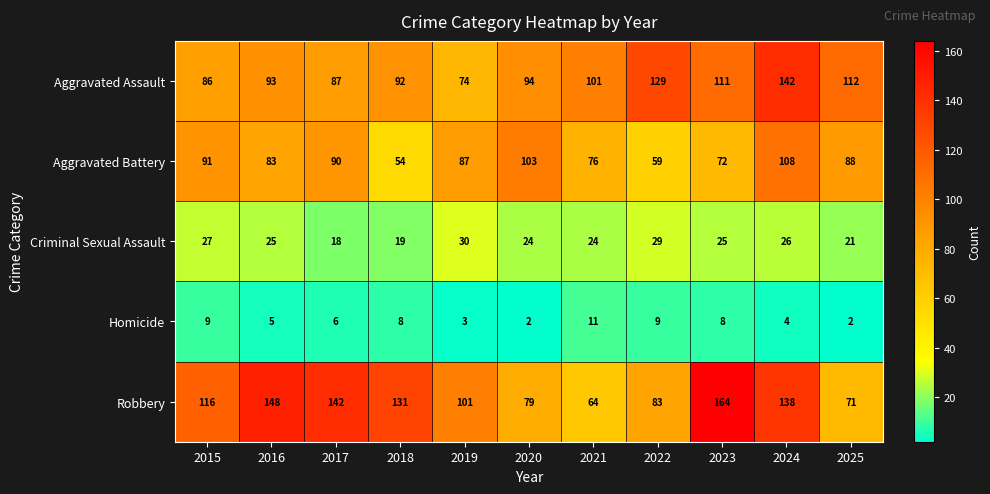

At which category is the sum across all series the highest?

2024